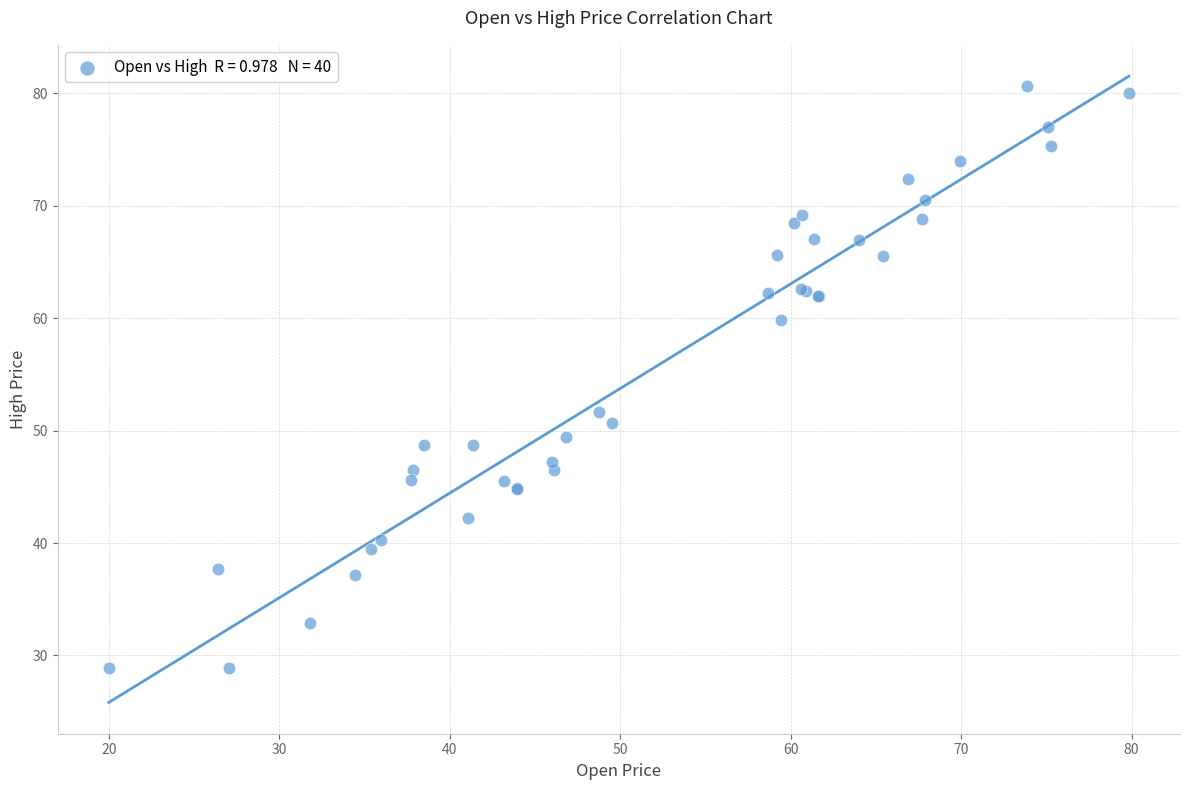

What Y value in the scatter plot is closest to 54?

51.7